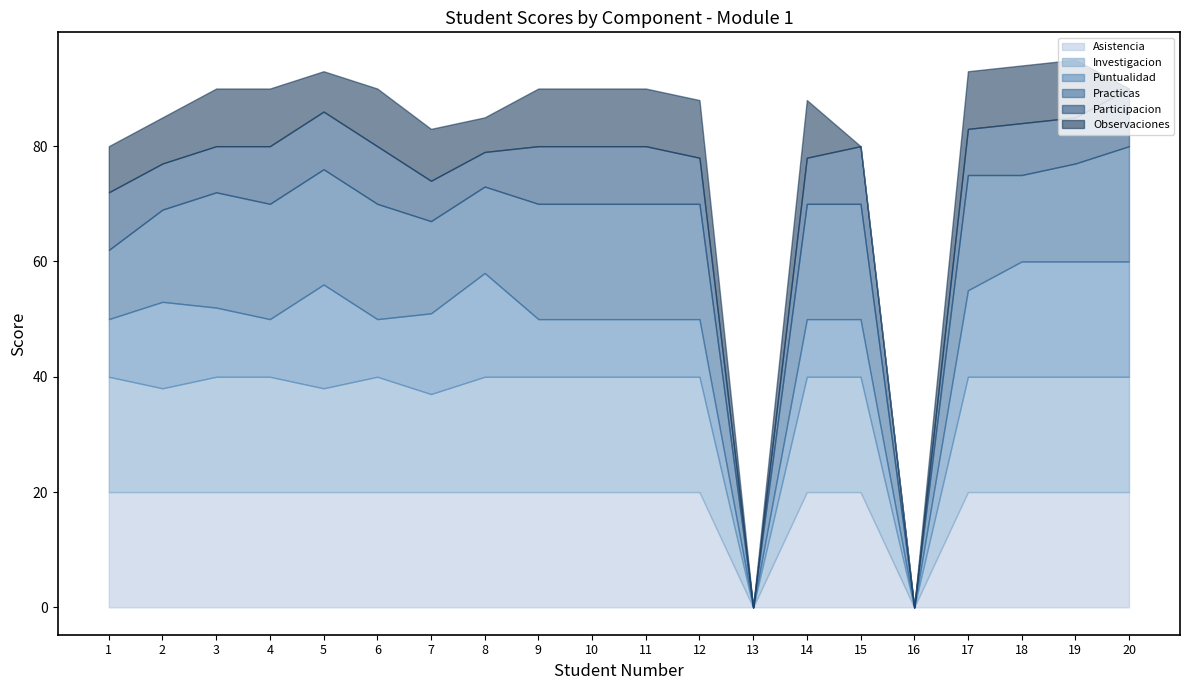

What is the sum of the Investigacion values at 14 and 10?

40